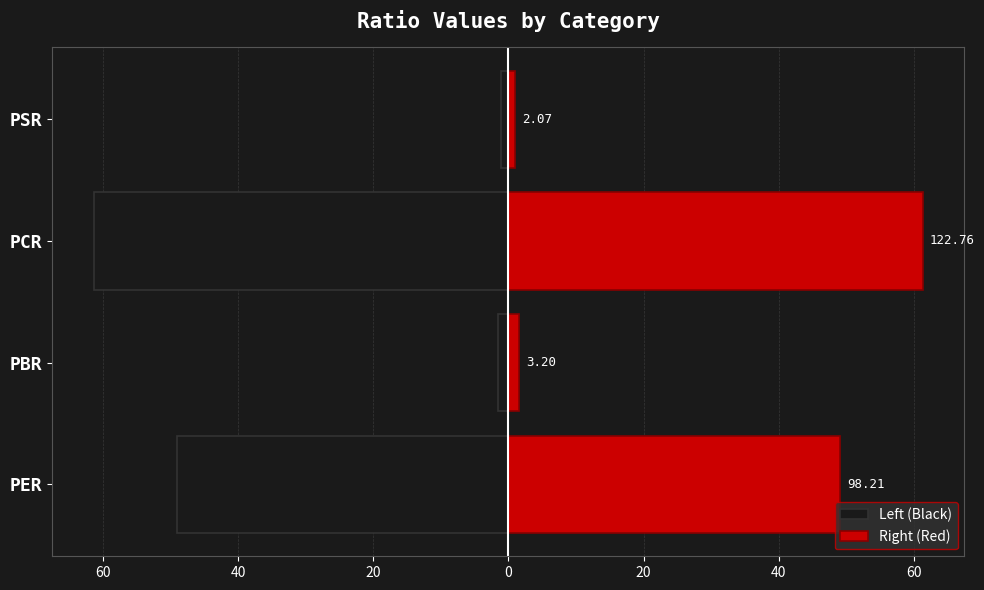

Rank the series by their maximum value, from lowest to highest.

Left (Black), Right (Red)